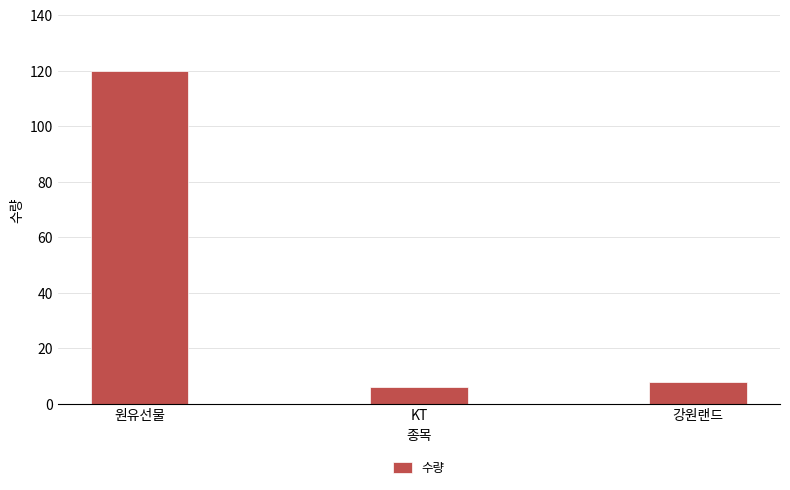

What is the minimum value shown in the chart?

6